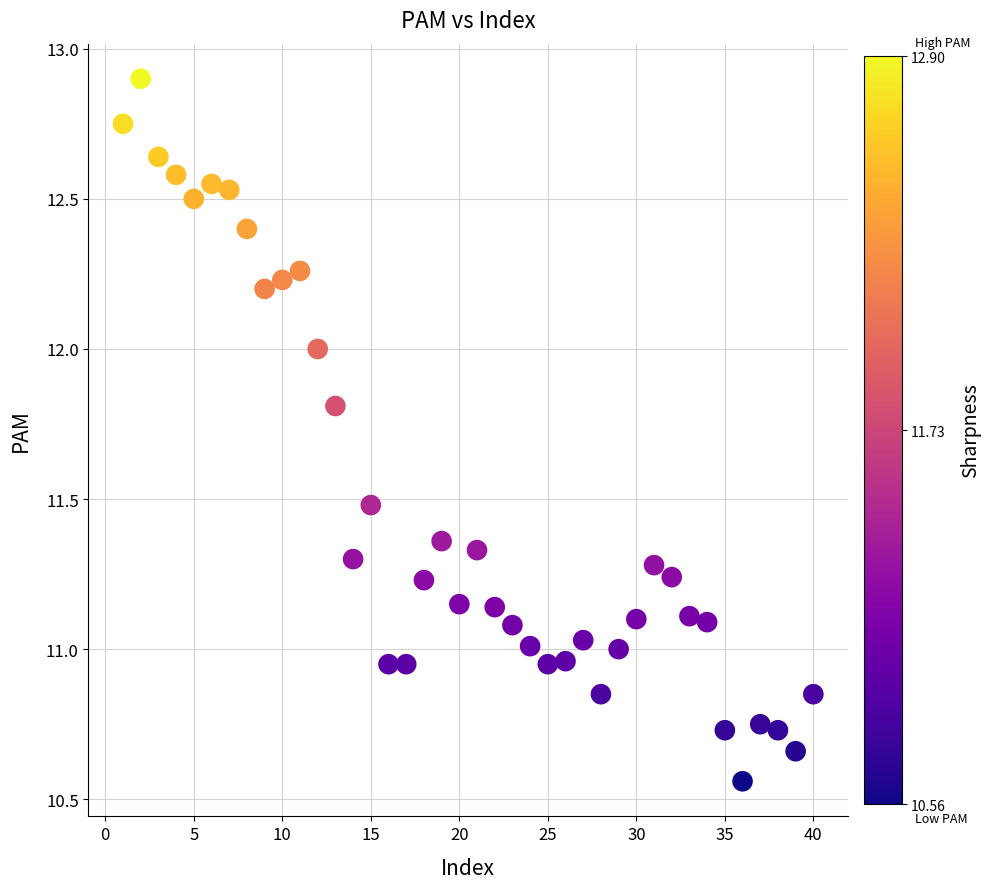

What is the range of X values (max minus min)?

39.0